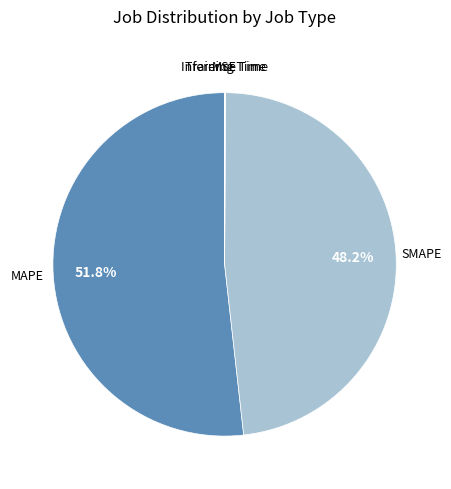

Is there a majority slice in this chart?

Yes